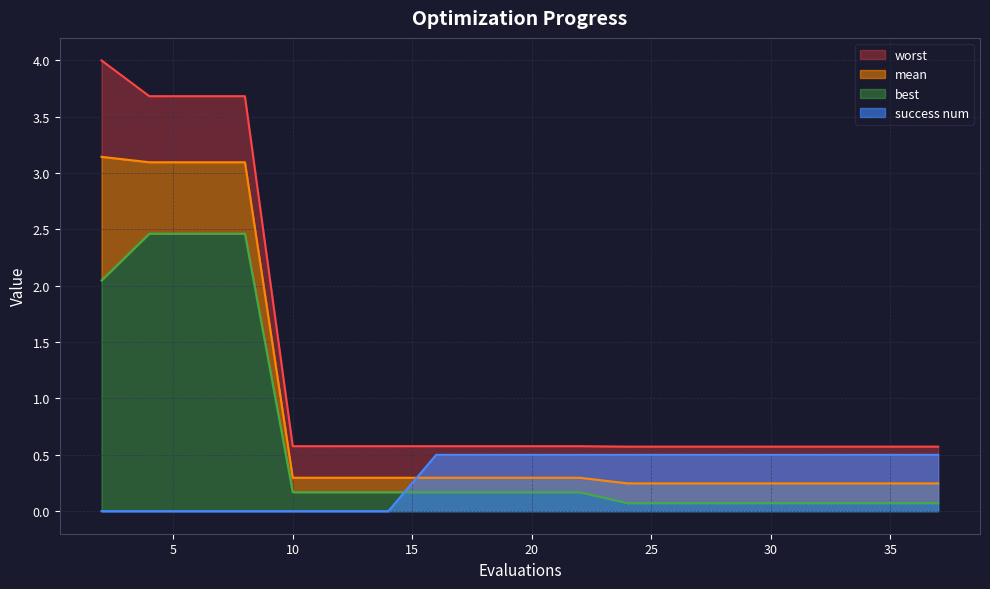

True or false: success num has more than 0 points higher than both neighbors.

False